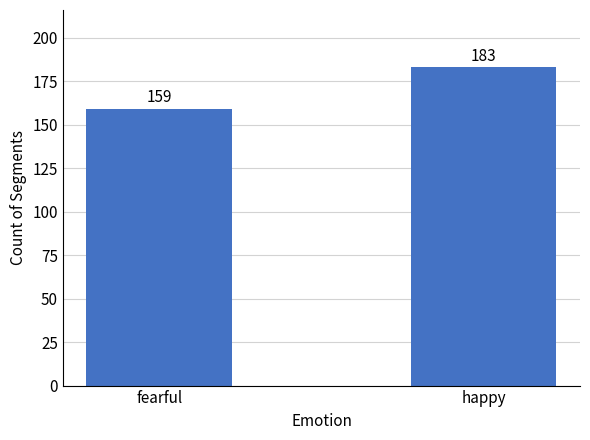

Reading right to left, list all the values displayed in this chart.

happy=183	fearful=159